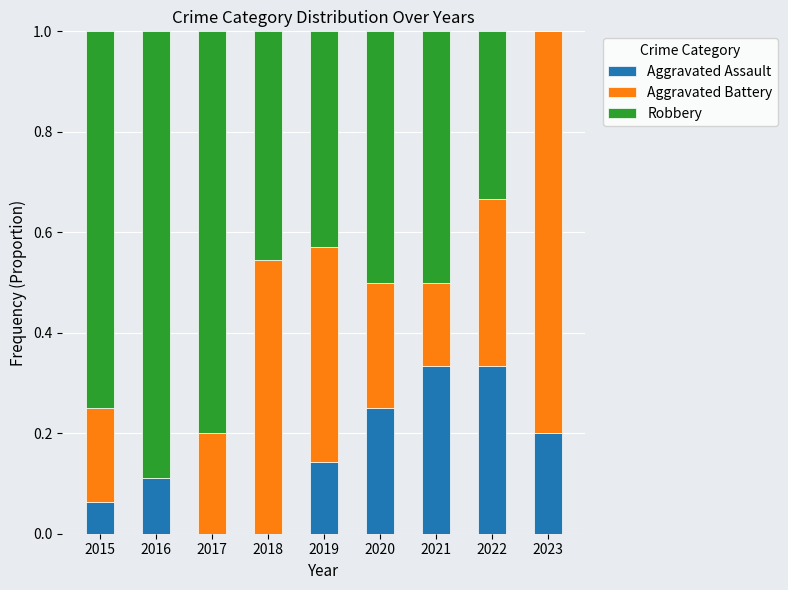

What is the total value across all series at 2015?

1.0